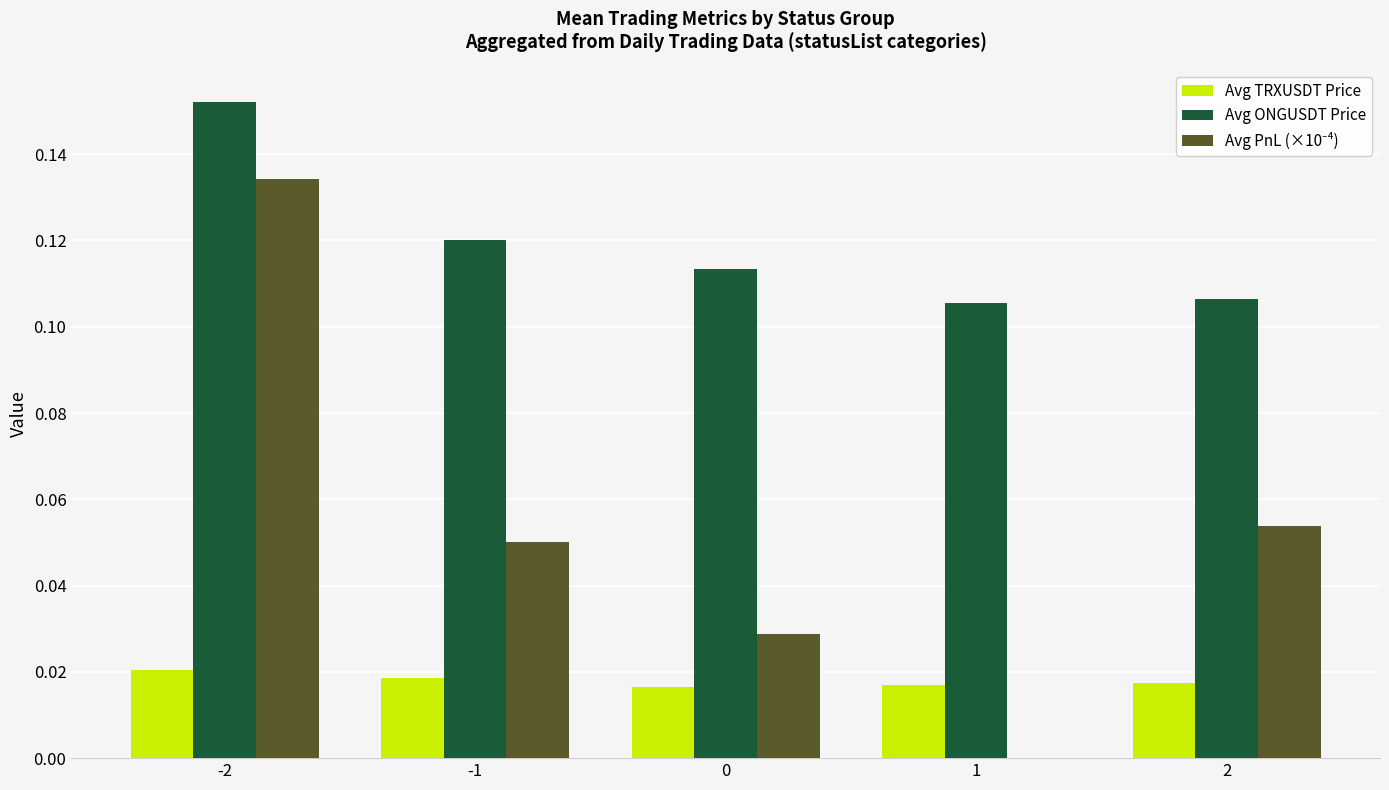

What is the sum of all Avg ONGUSDT Price values?

0.6